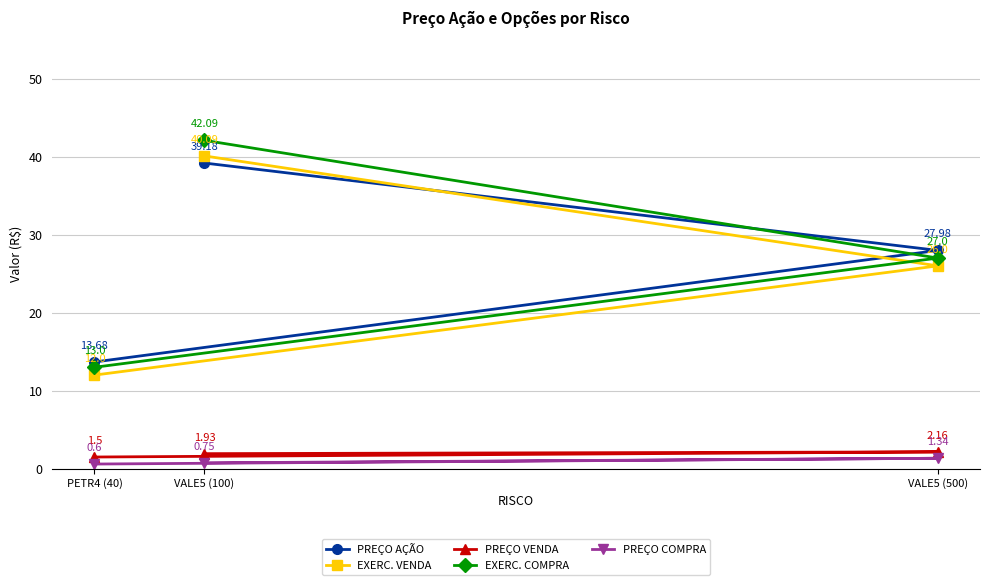

What is the average value of the EXERC. VENDA series?

26.0